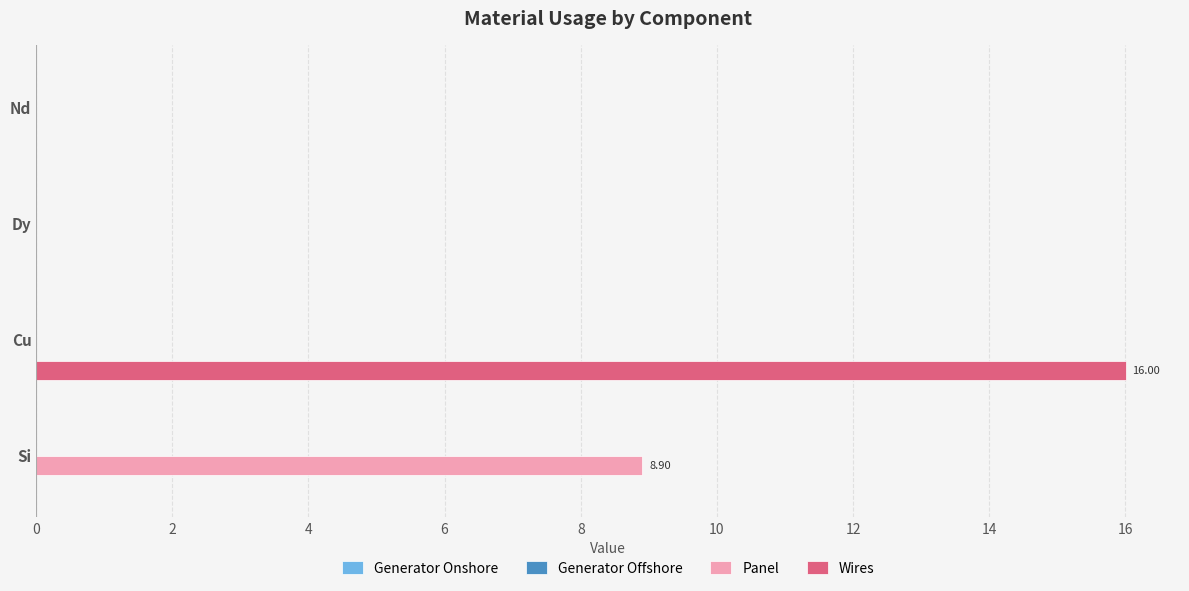

Is the value of Wires at Cu greater than the value of Panel at Nd?

Yes